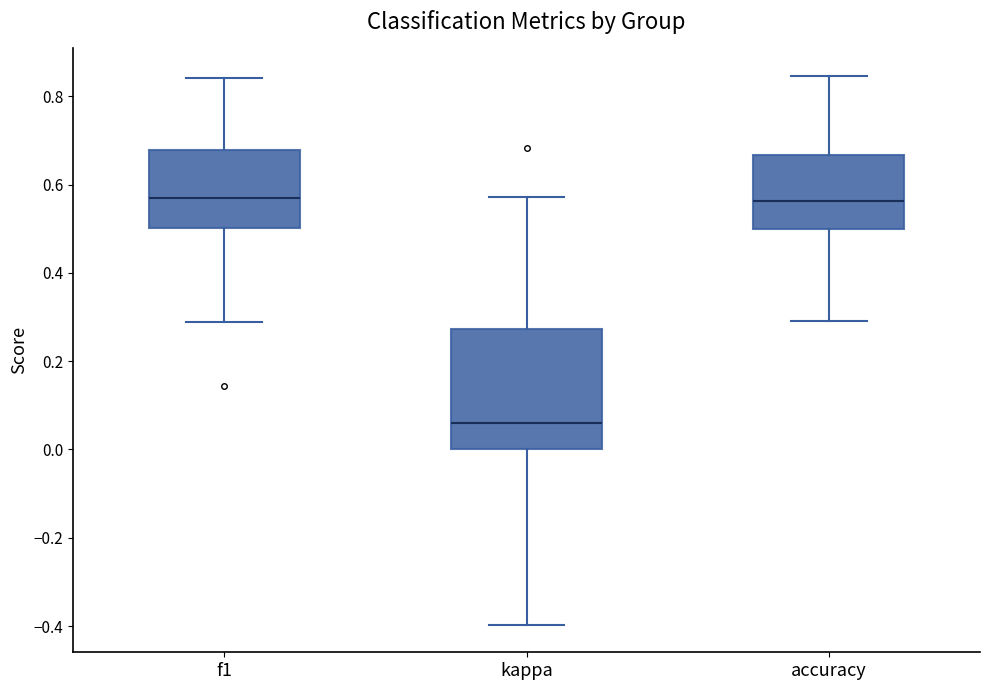

Reading left to right, read every box against the y-axis: the position of its median line, the range the box covers, and the ends of its whiskers. The values are not printed on the chart, so give them approximately, as read against the axis.

f1: median 0.58, box 0.50 to 0.68, whiskers 0.28 to 0.84
kappa: median 0.06, box 0.00 to 0.28, whiskers -0.40 to 0.58
accuracy: median 0.56, box 0.50 to 0.66, whiskers 0.30 to 0.84